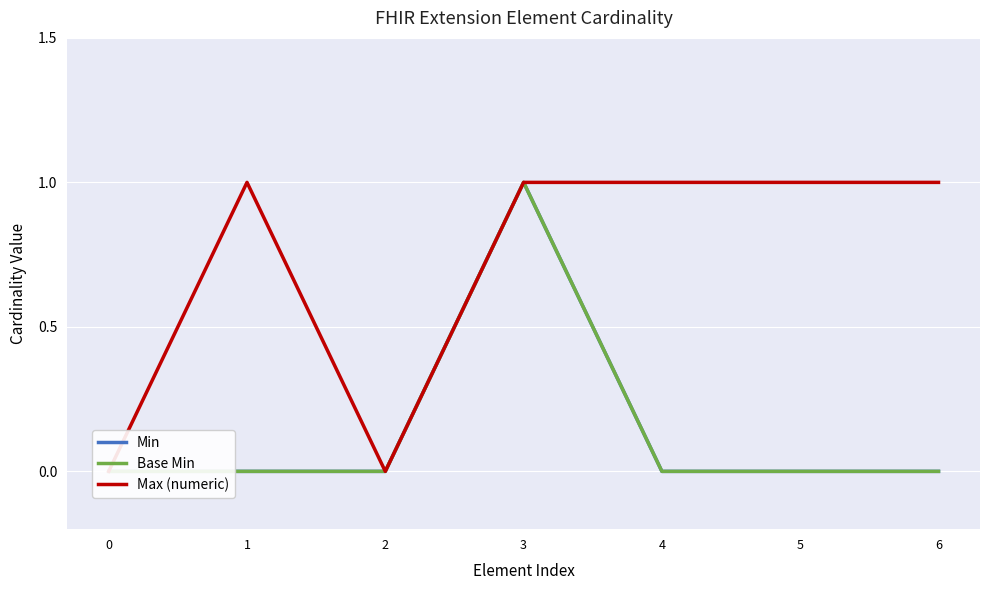

List the series in order of their peak value, lowest first.

Min, Base Min, Max (numeric)